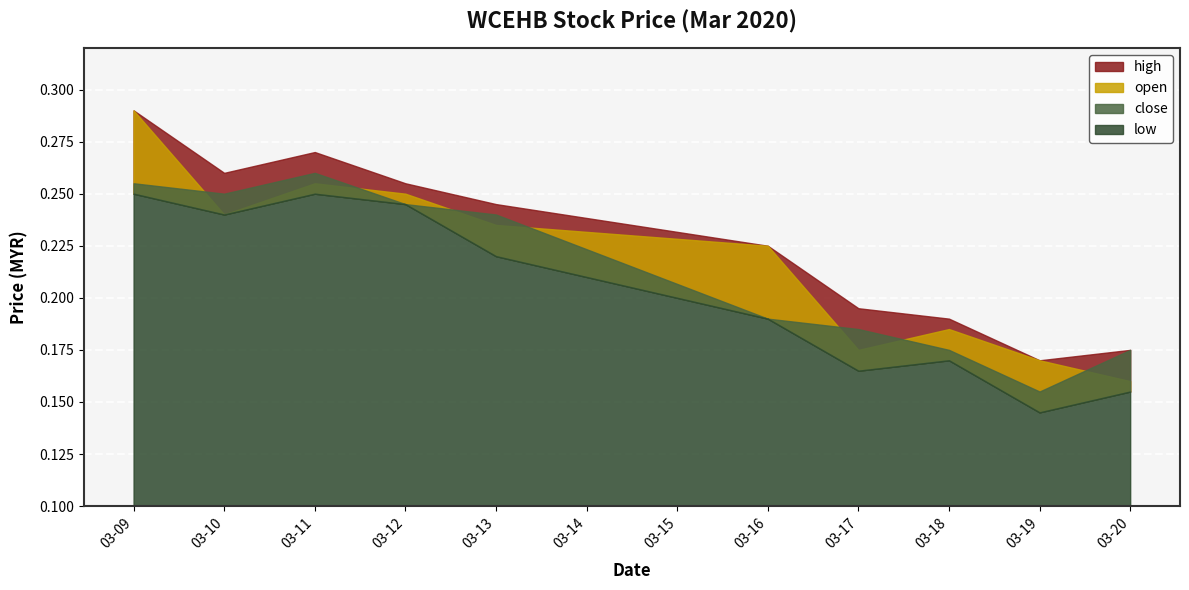

Which category has the lowest value in the close series?

2020-03-19